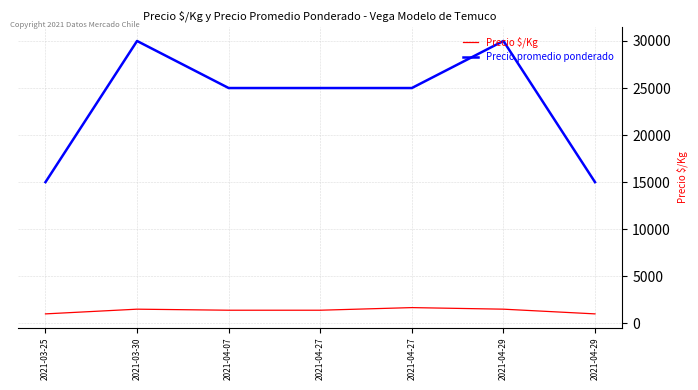

Is it true that Precio promedio ponderado equals 36186 at 2021-04-27?

False